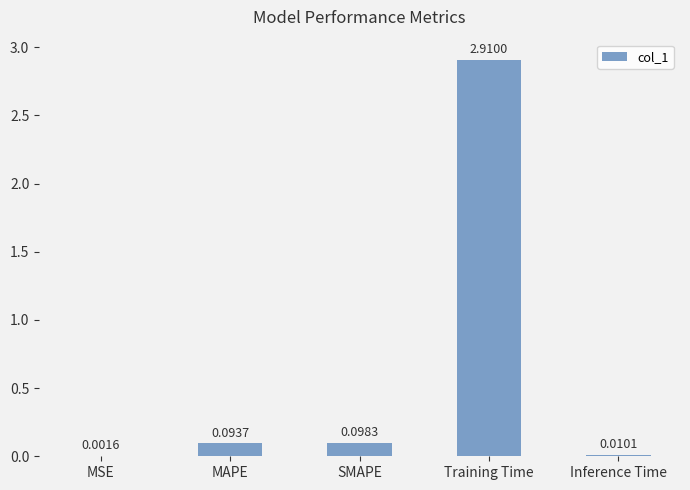

Are the bars horizontal?

No